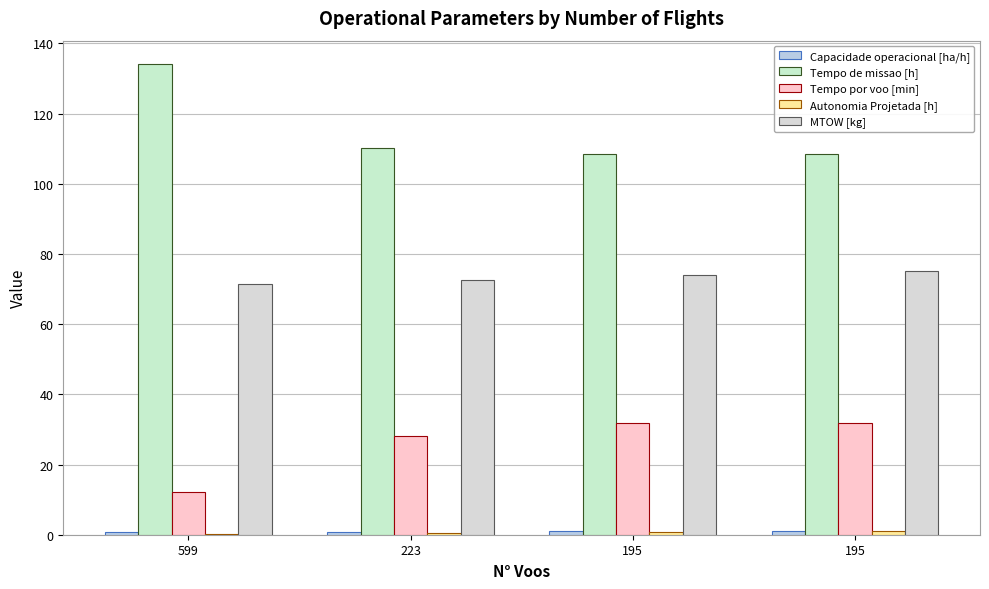

Are the bars horizontal?

No